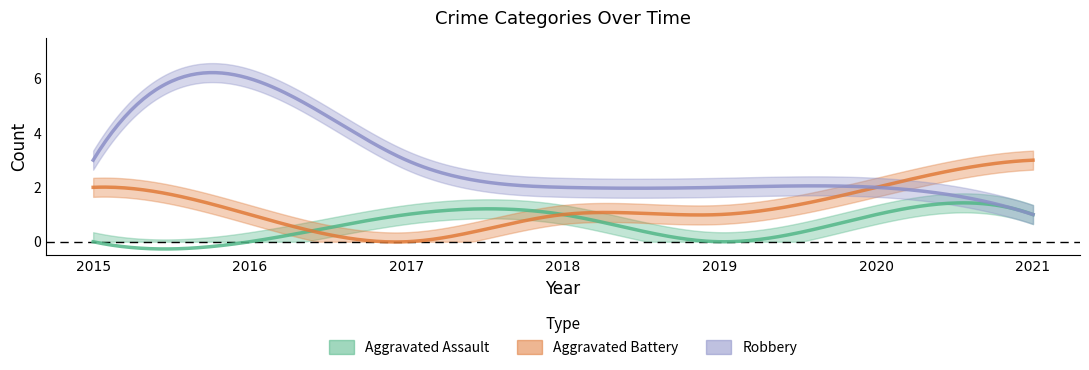

What is the total value across all series at 2015?

5